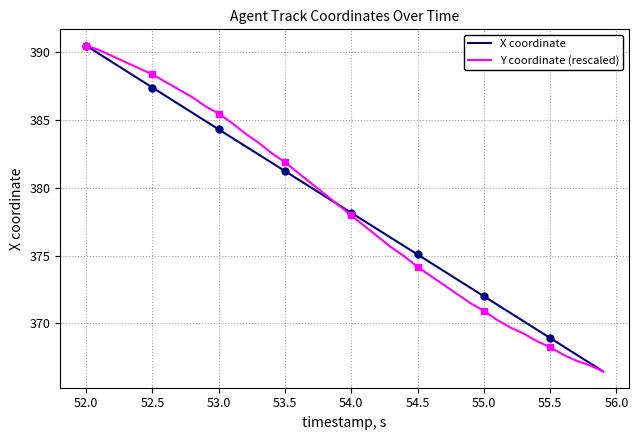

Where is X coordinate nearest to the value 378?

54.0